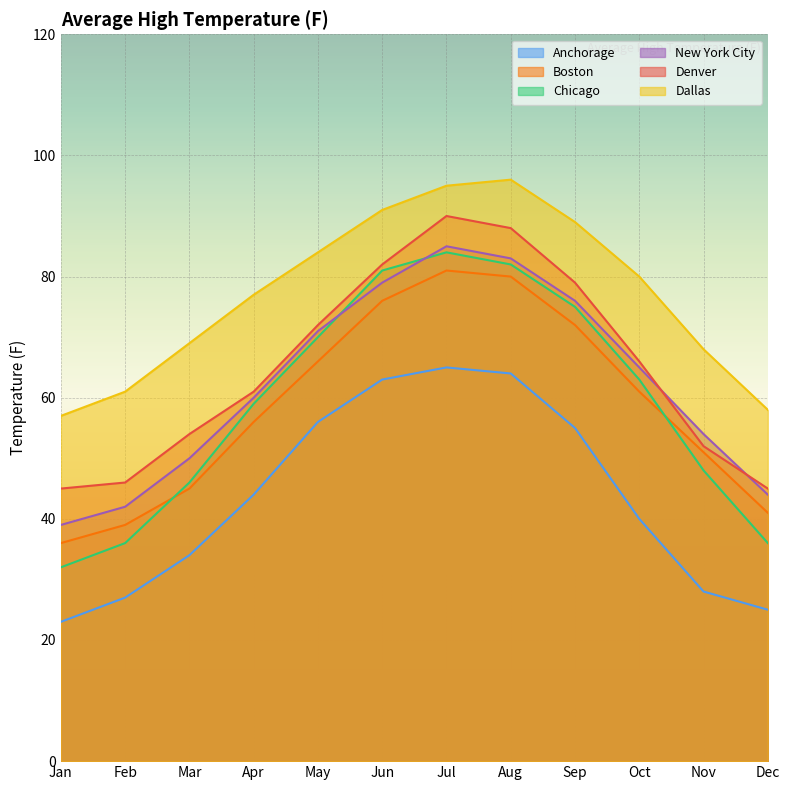

Which series has the largest range (max minus min)?

Chicago